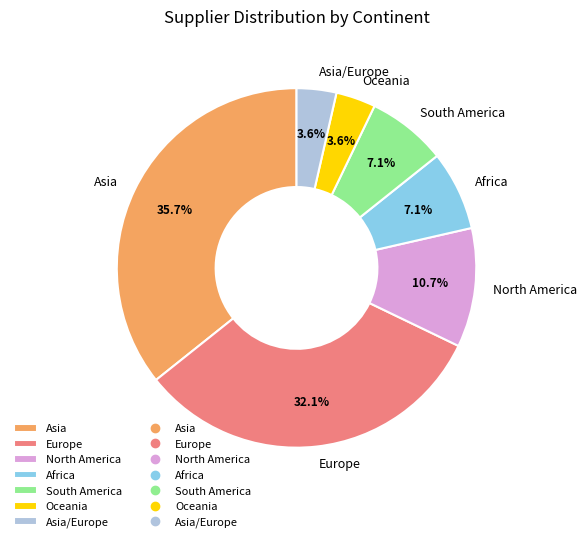

Which category has the biggest portion of the pie?

Asia